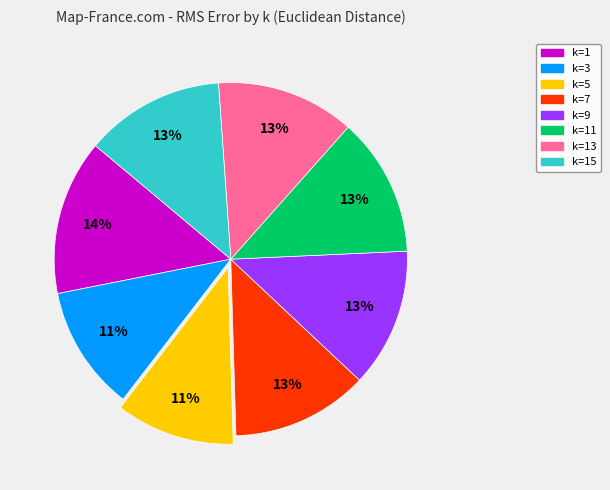

Does any single category account for the majority?

No